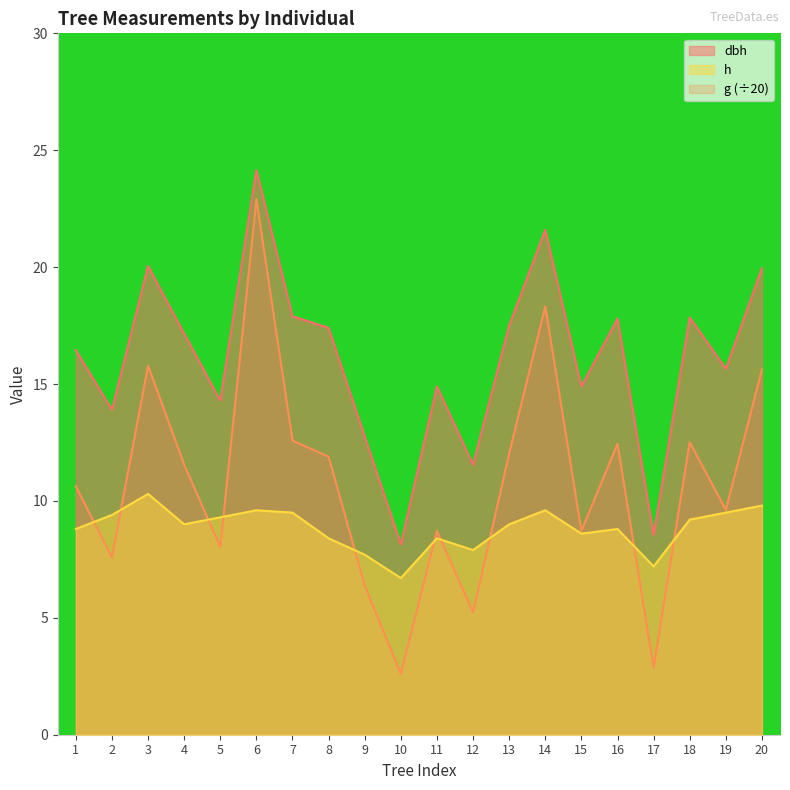

What is the sum of the dbh values at 2 and 17?

22.5